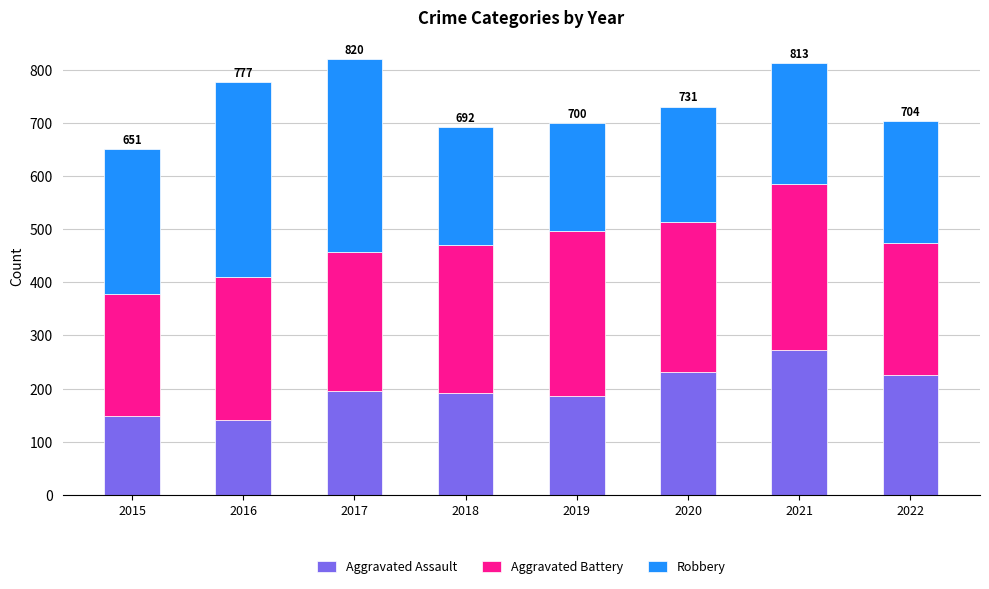

The Aggravated Assault series shows 123 at 2022. True or false?

False